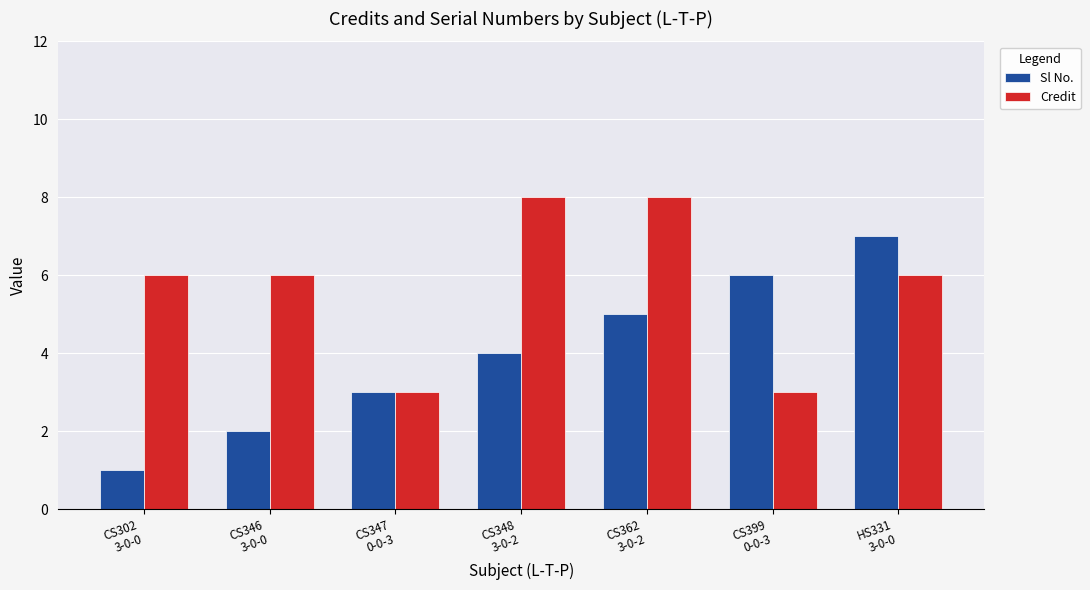

Which series has the largest range (max minus min)?

Sl No.